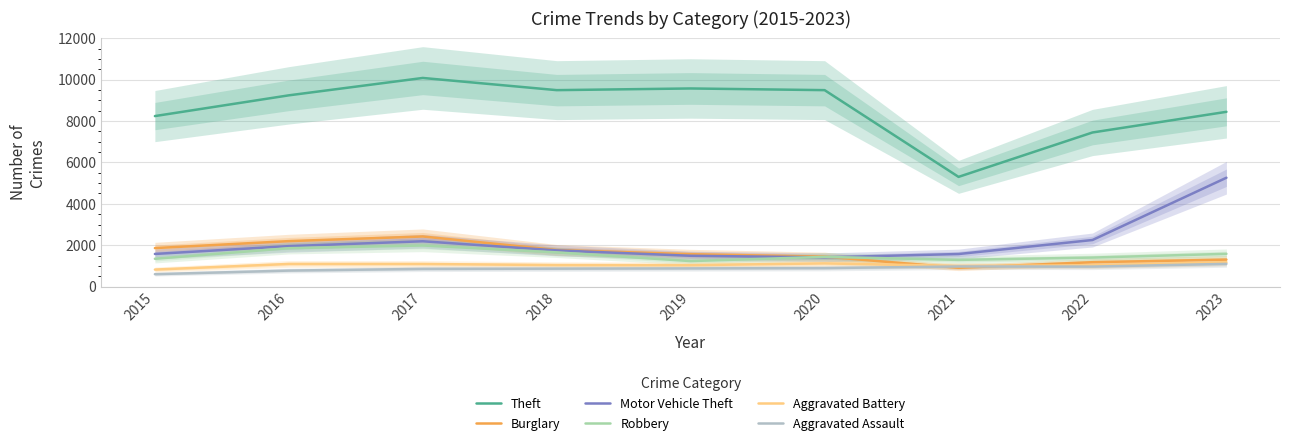

What is the spread (max minus min) of values at 2019?

8699